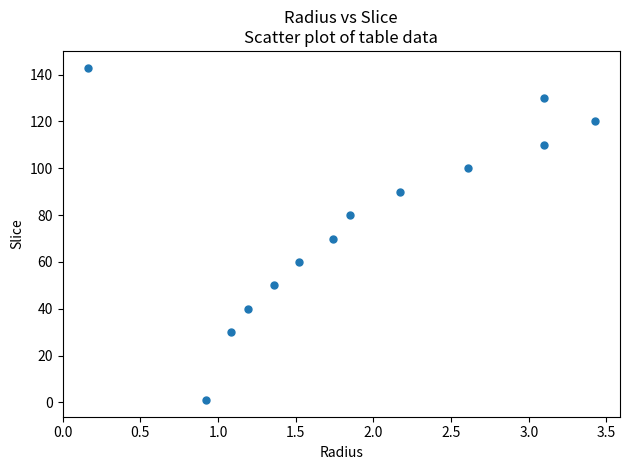

What is the range of Y values (max minus min)?

142